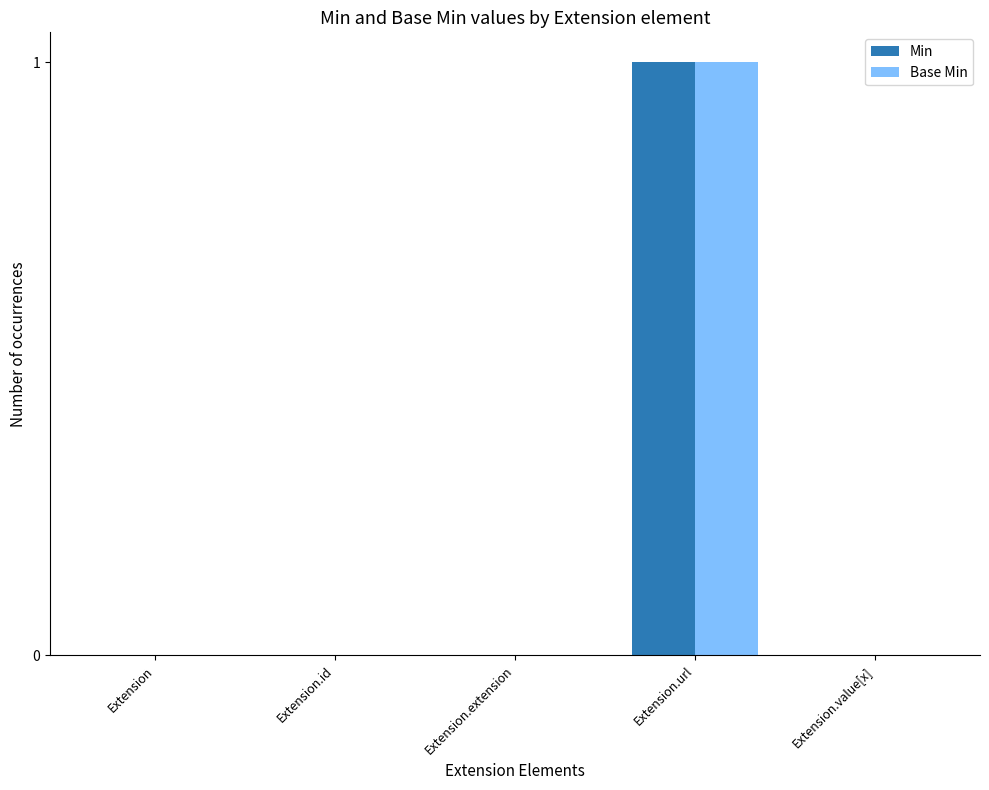

How many distinct data groups are displayed?

2